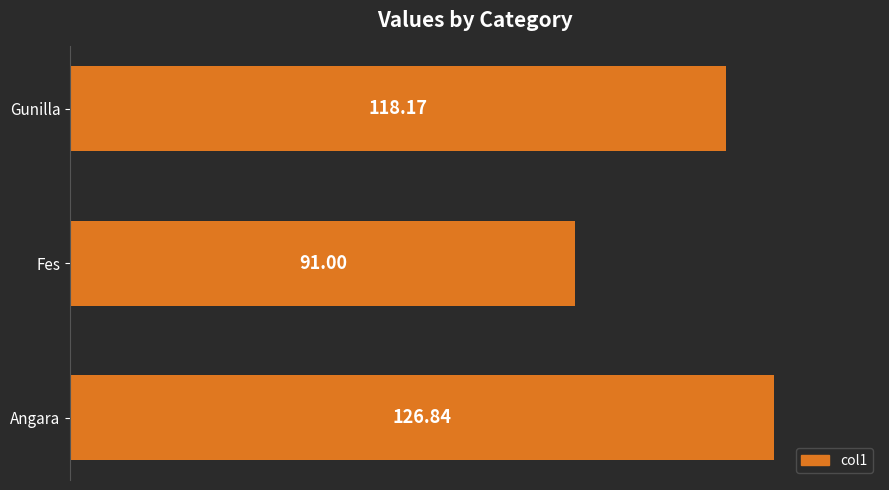

At which category does the chart reach its peak across all series?

Angara